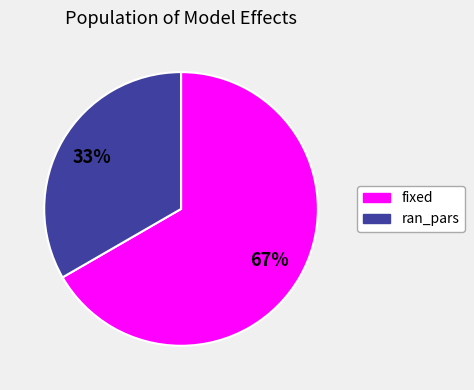

Count the number of slices in the pie.

2